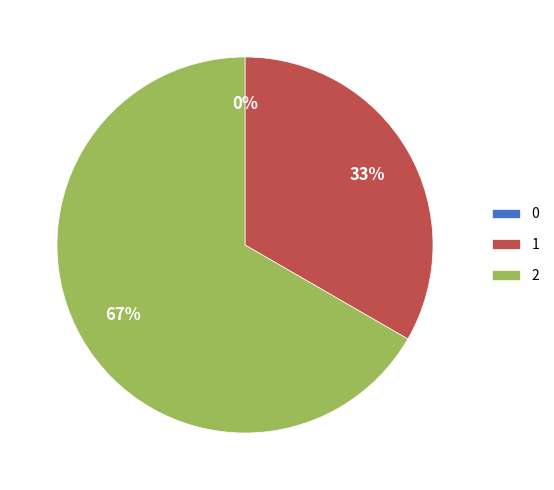

To the nearest percent, what is the difference between the 0 and 1 slice percentages?

33%